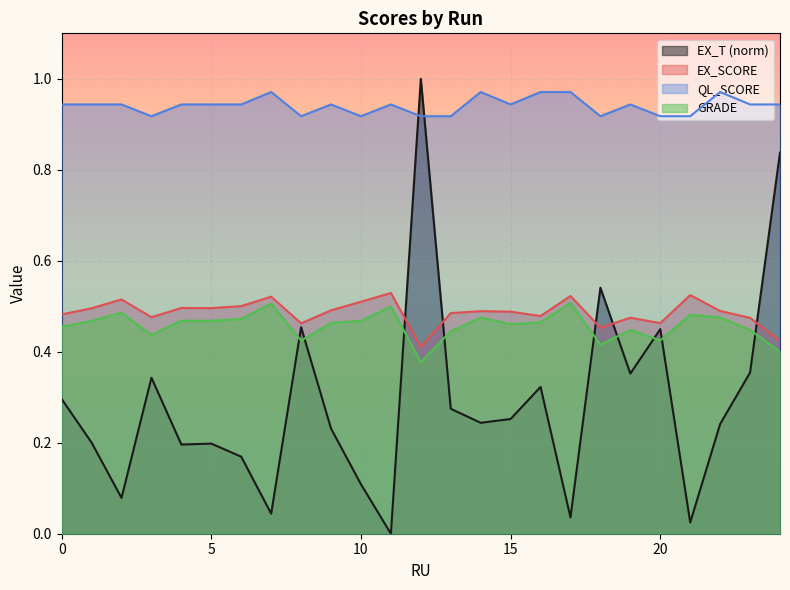

Is the value of GRADE at 13 greater than the value of EX_T at 12?

No